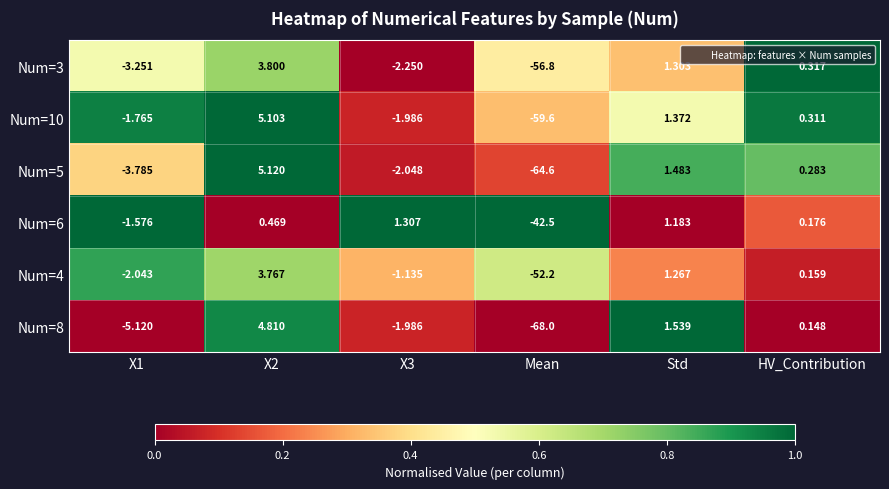

Which label corresponds to the smallest value in the chart?

Mean